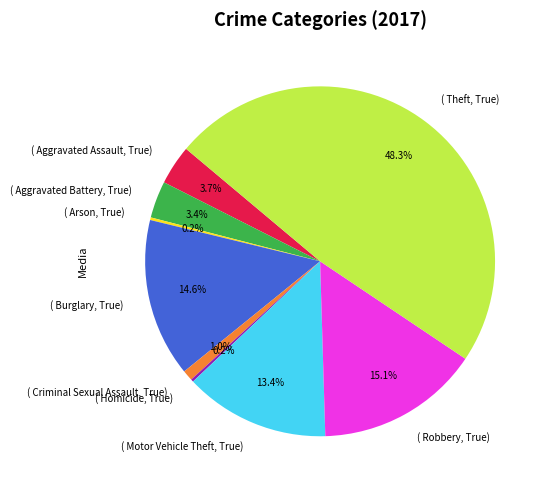

To the nearest percent, what is the difference between the largest and smallest slice percentages?

48%